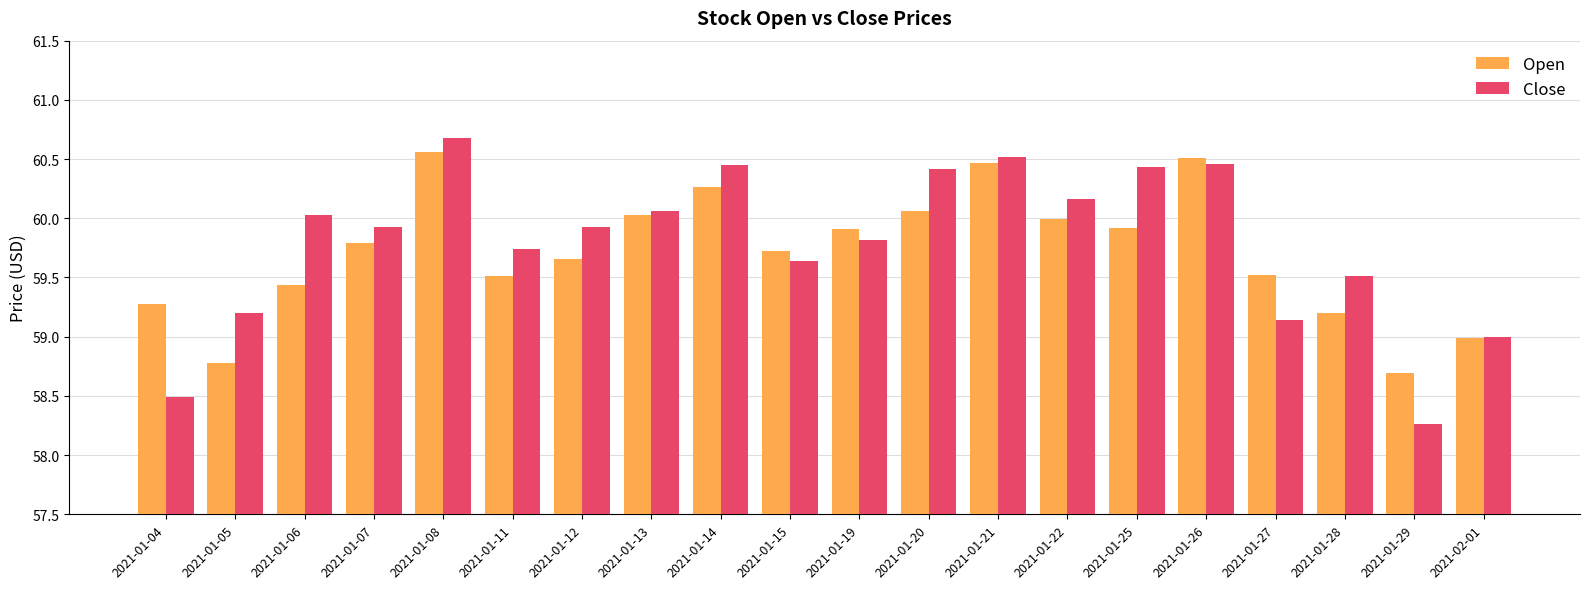

What is the total value across all series at 2021-01-20?

120.5